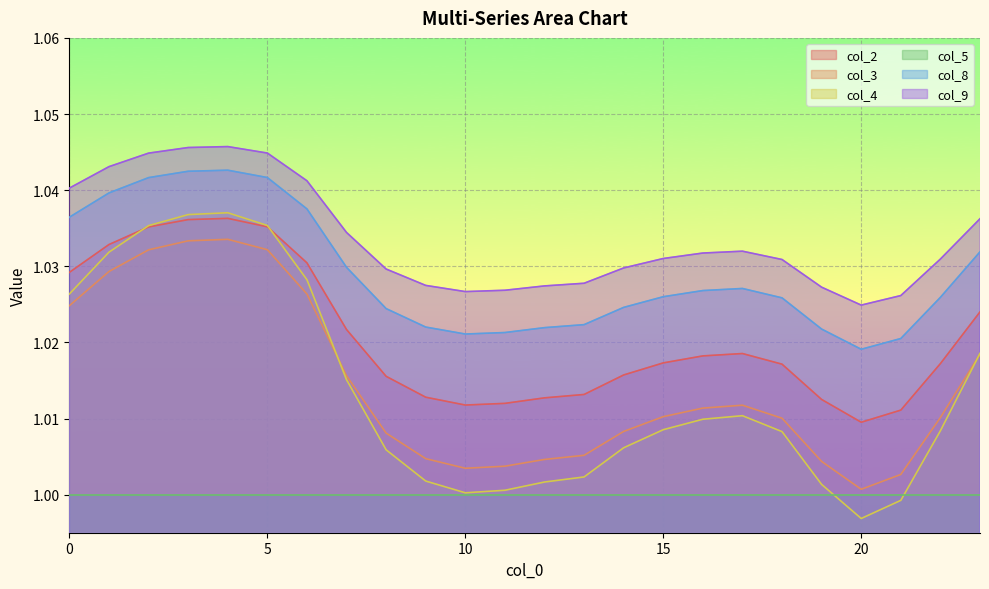

How many data points does each series have?

24